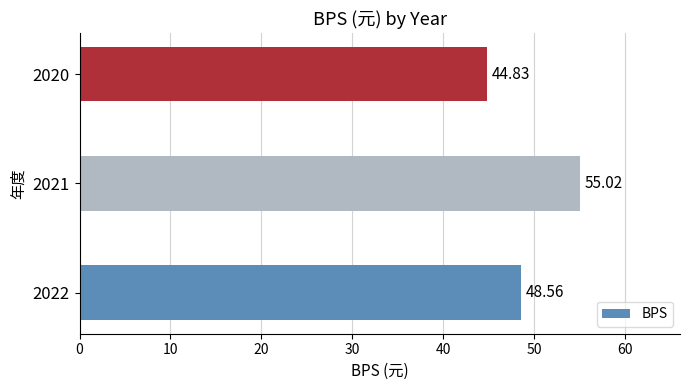

Which label corresponds to the largest value in the chart?

2021